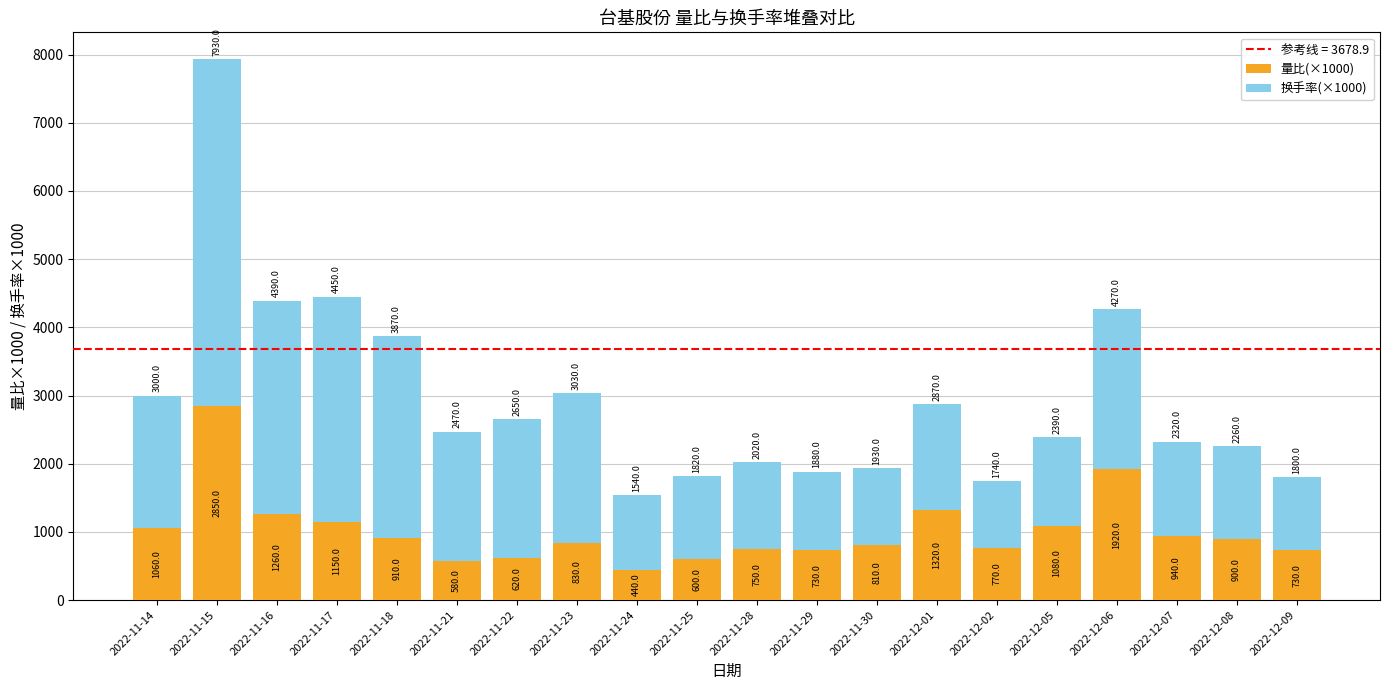

At which category is the sum across all series the highest?

2022-11-15